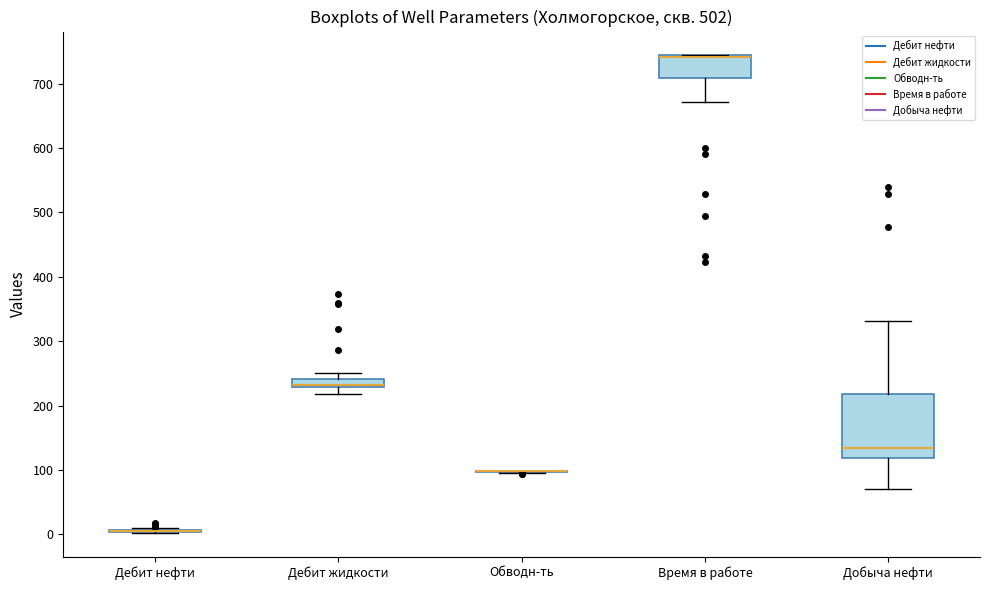

Comparing the boxes themselves (not the whiskers), which one is the tallest?

Добыча нефти